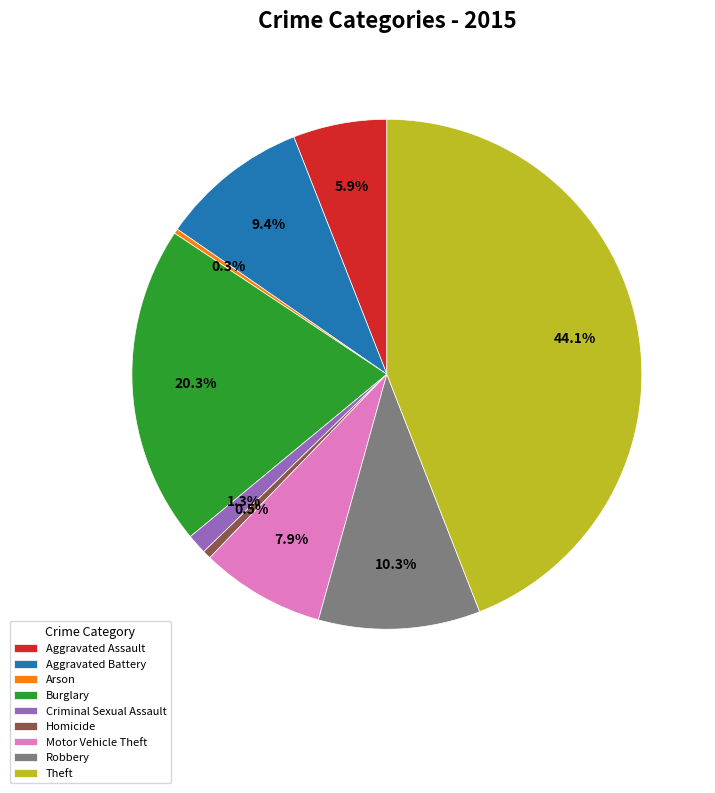

To the nearest percent, what percentage of the pie is Robbery?

10%